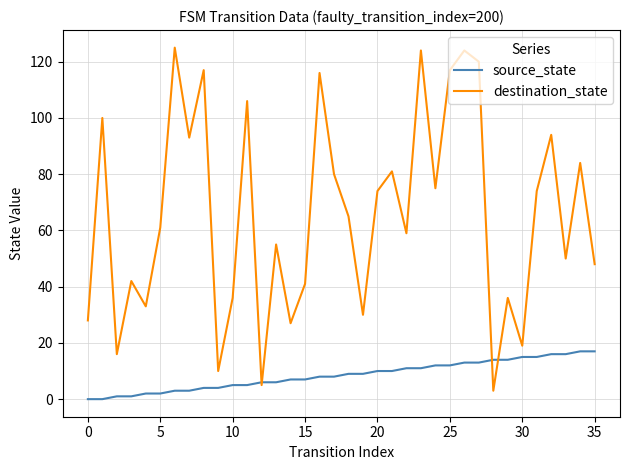

Which series has the largest range (max minus min)?

destination_state